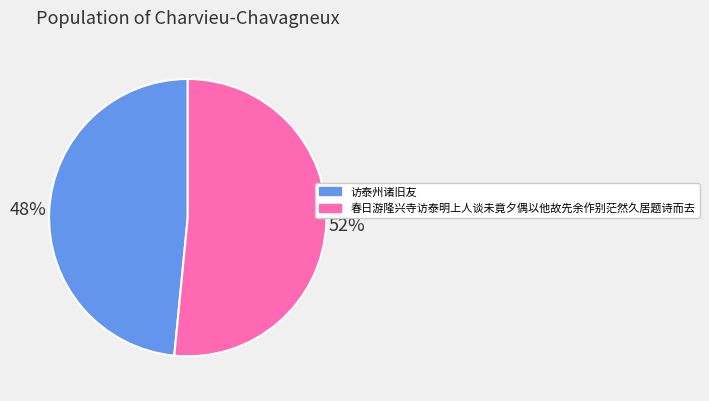

Is the sum of 春日游隆兴寺访泰明上人谈未竟夕偶以他故先余作别茫然久居题诗而去 and 访泰州诸旧友 greater than half?

Yes